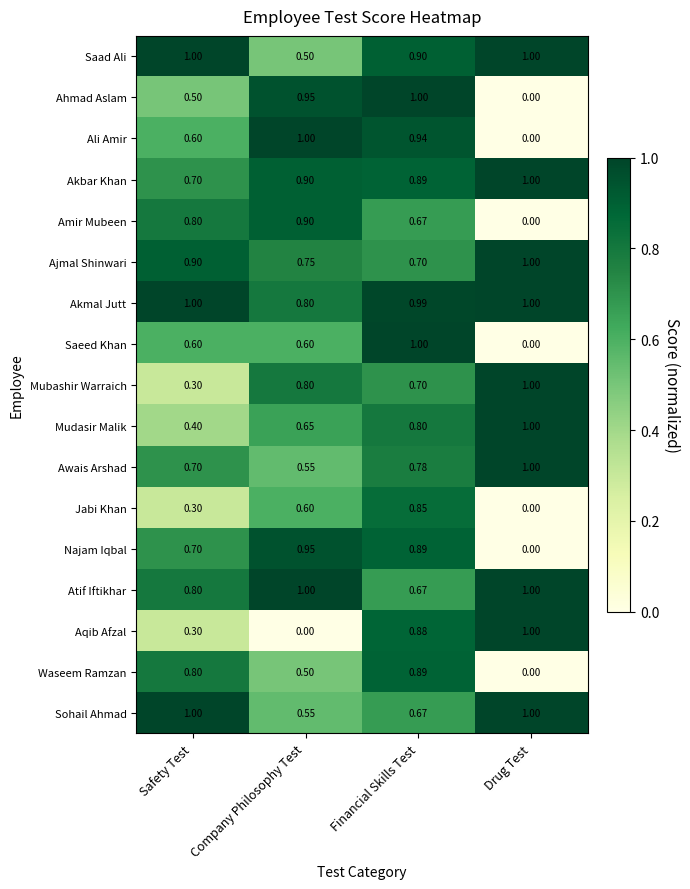

How many series are shown in this chart?

17